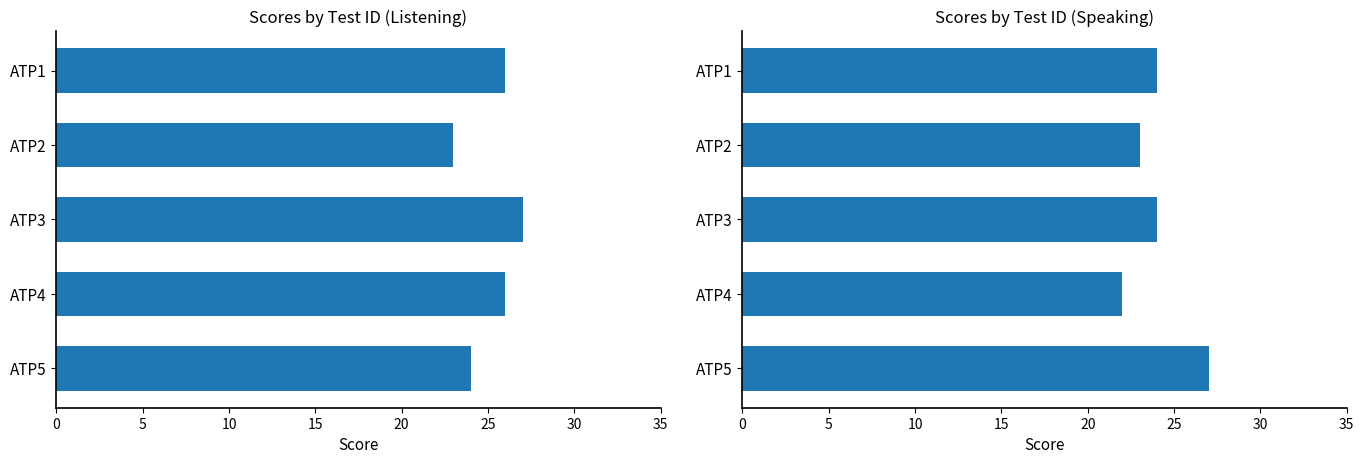

Which series has the largest total across all categories?

Listening